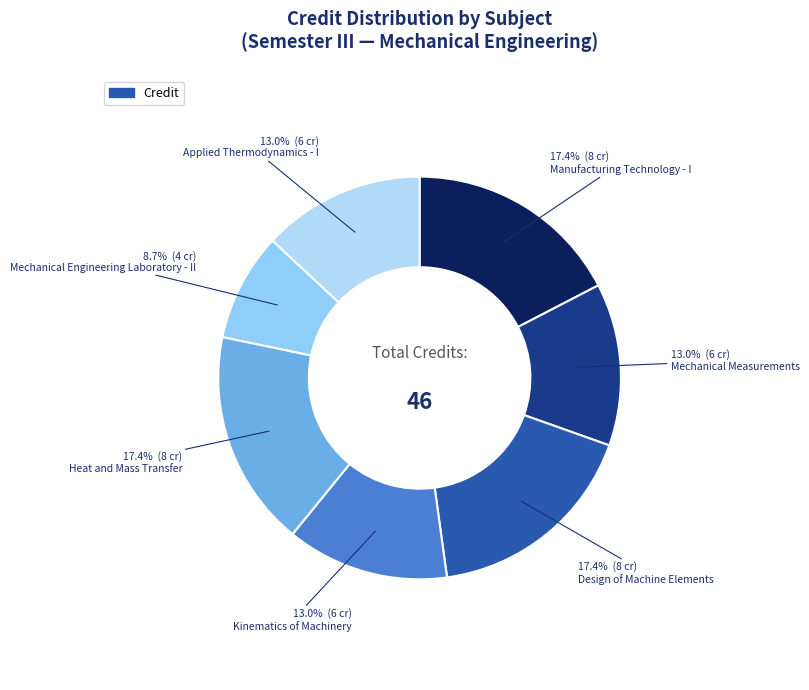

Count the number of slices in the pie.

7